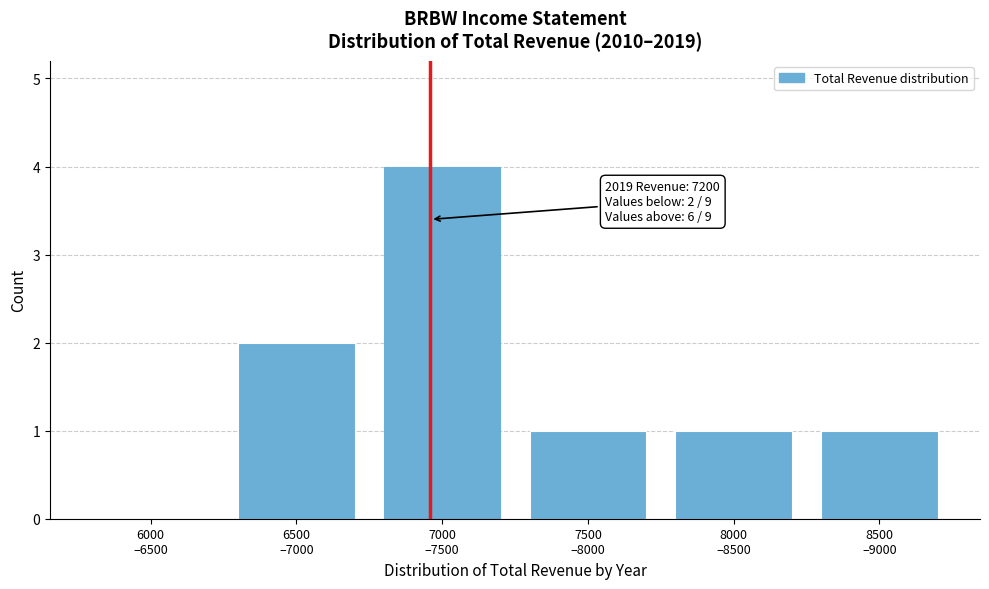

What is the greatest value displayed?

4